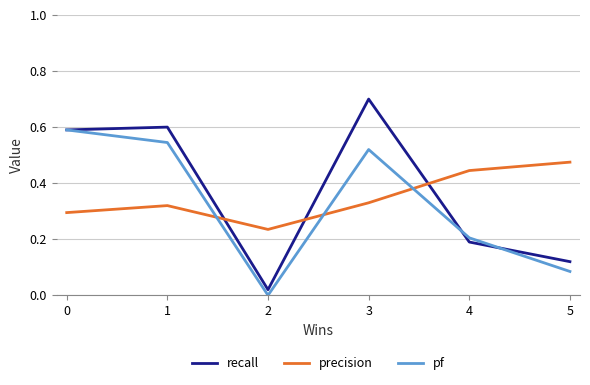

True or false: precision has a value of 0.7 at 4.

False